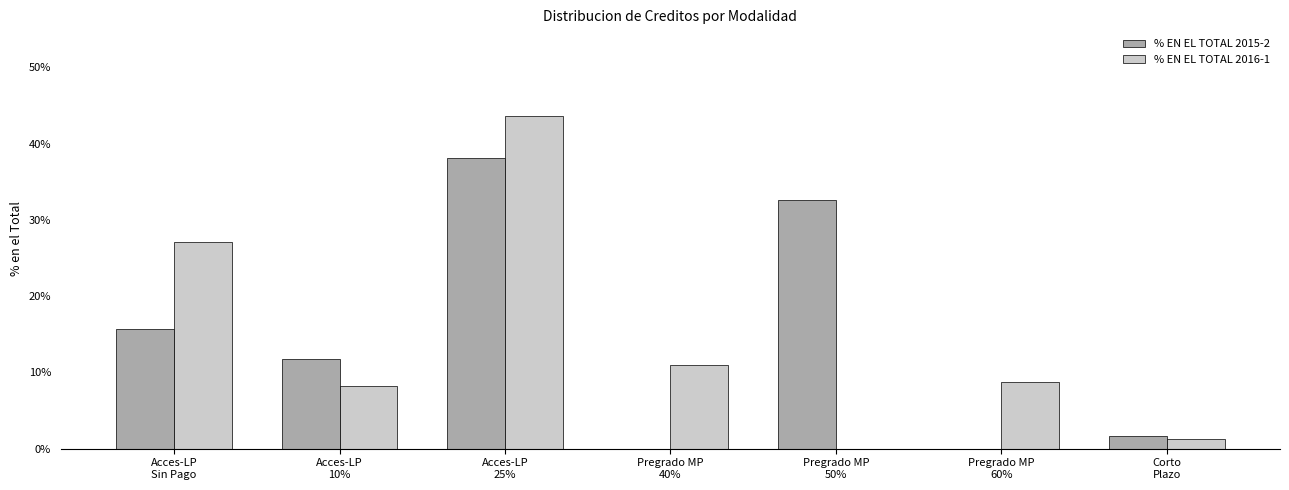

Reading left to right, extract all data points from this chart.

% EN EL TOTAL 2015-2: 0.2	0.1	0.4	0.0	0.3	0.0	0.0
% EN EL TOTAL 2016-1: 0.3	0.1	0.4	0.1	0.0	0.1	0.0